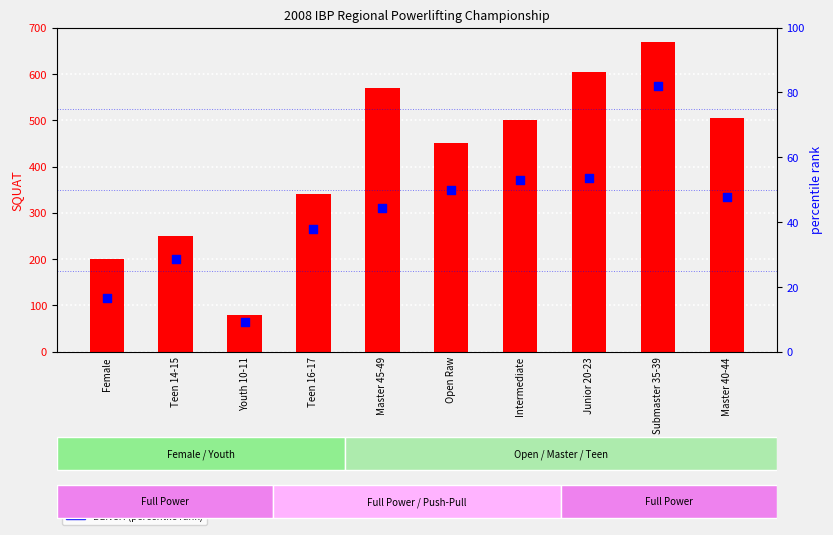

Which series has the largest total across all categories?

SQUAT